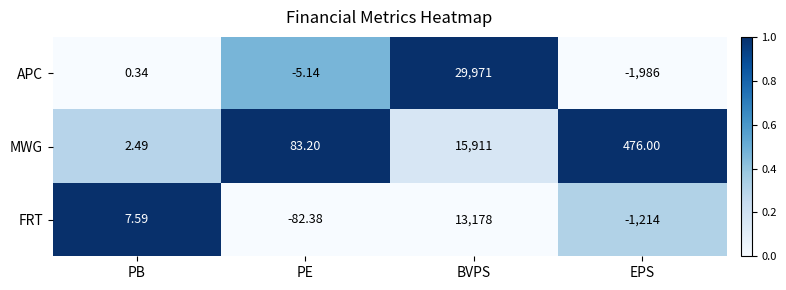

At which category is the sum across all series the highest?

BVPS